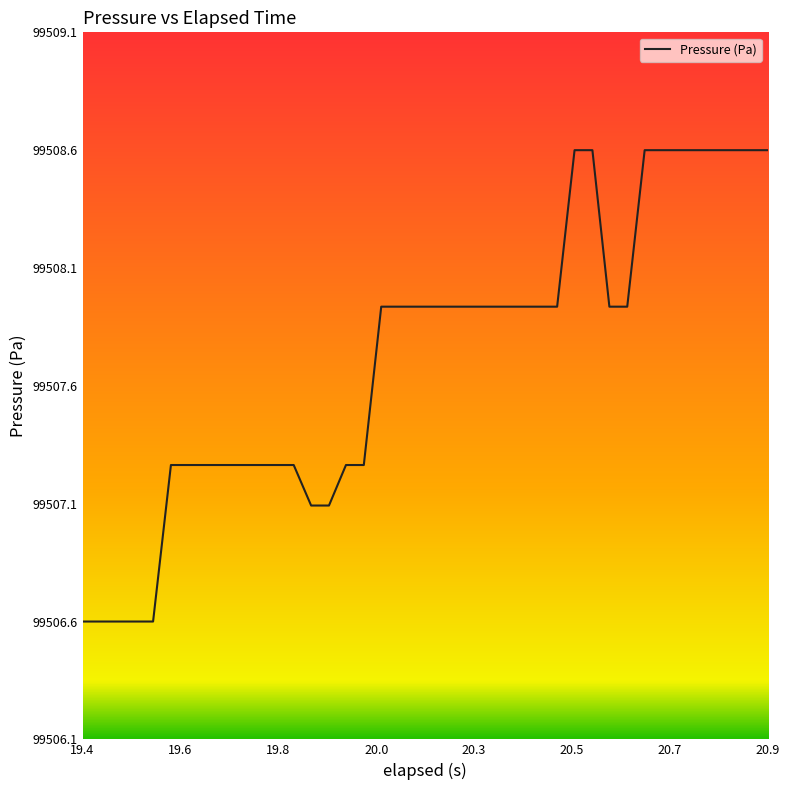

What is the difference between the maximum and minimum values?

2.0